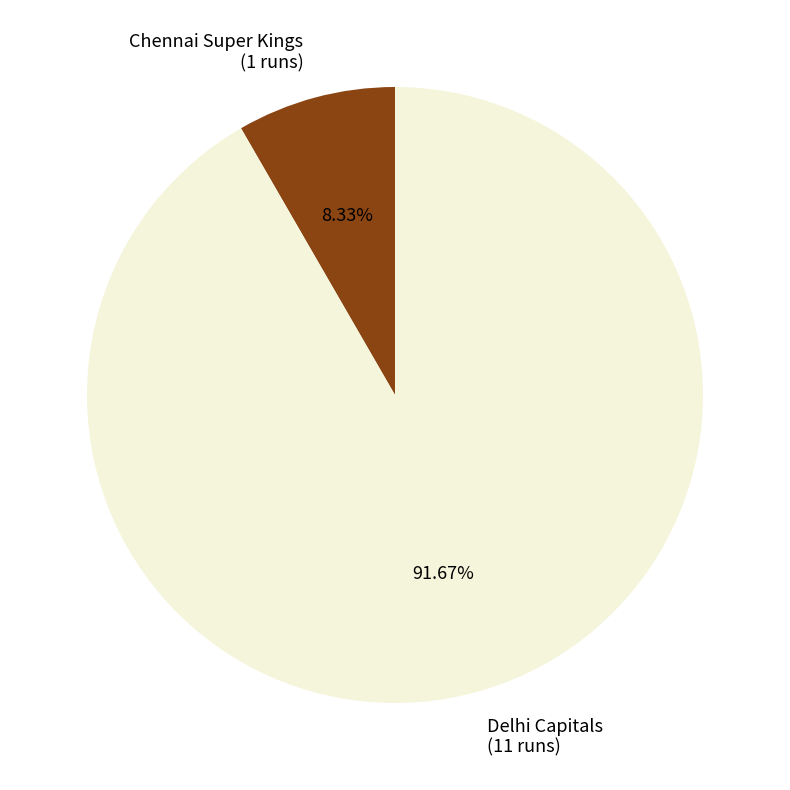

Approximately how many times larger is the value at Delhi Capitals (11 runs) compared to Chennai Super Kings (1 runs)?

11.0